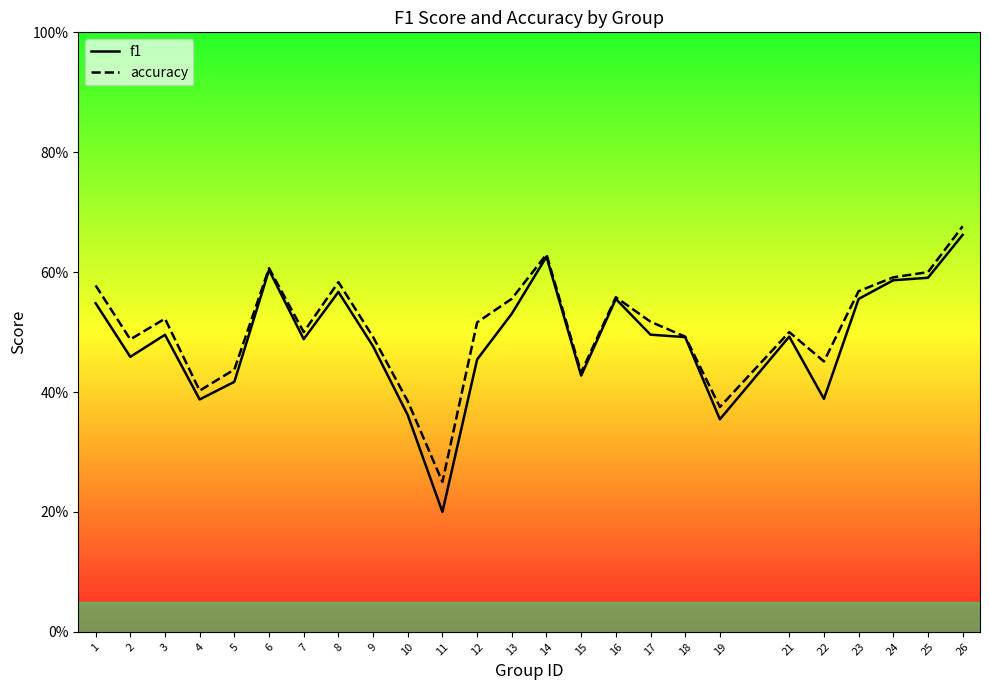

At 10, list the series in order from smallest to largest.

f1, accuracy